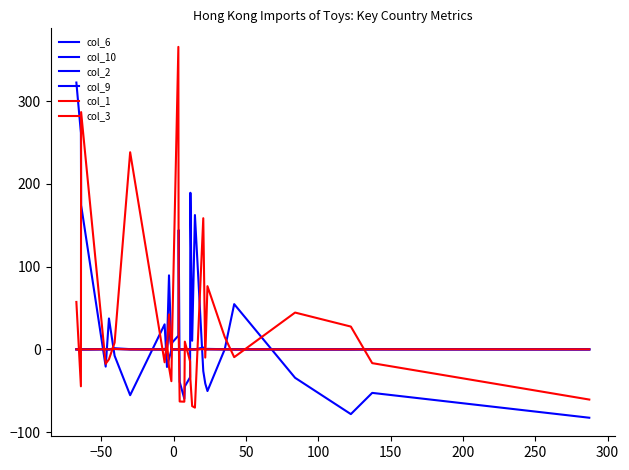

What is the difference between the maximum and second lowest values in the col_2 series?

33.2